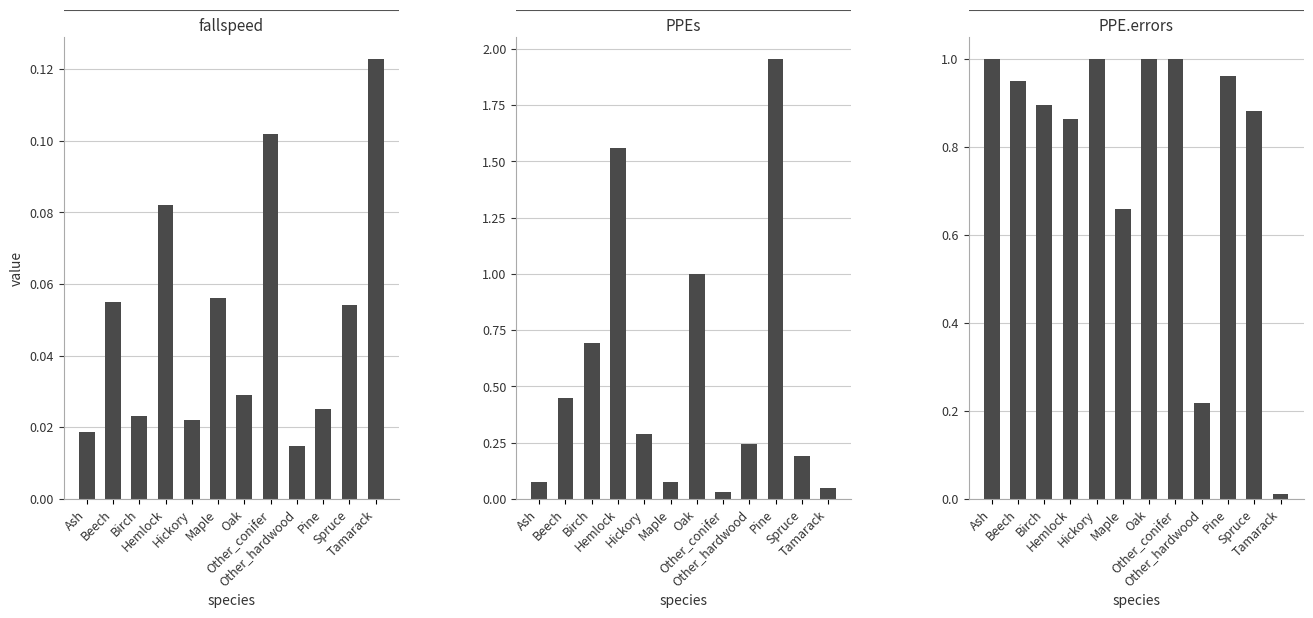

Reading right to left, list all the values displayed in this chart.

fallspeed: Tamarack=0.1	Spruce=0.1	Pine=0.0	Other_hardwood=0.0	Other_conifer=0.1	Oak=0.0	Maple=0.1	Hickory=0.0	Hemlock=0.1	Birch=0.0	Beech=0.1	Ash=0.0
PPEs: Tamarack=0.0	Spruce=0.2	Pine=2.0	Other_hardwood=0.2	Other_conifer=0.0	Oak=1.0	Maple=0.1	Hickory=0.3	Hemlock=1.6	Birch=0.7	Beech=0.4	Ash=0.1
PPE.errors: Tamarack=0.0	Spruce=0.9	Pine=1.0	Other_hardwood=0.2	Other_conifer=1.0	Oak=1.0	Maple=0.7	Hickory=1.0	Hemlock=0.9	Birch=0.9	Beech=0.9	Ash=1.0